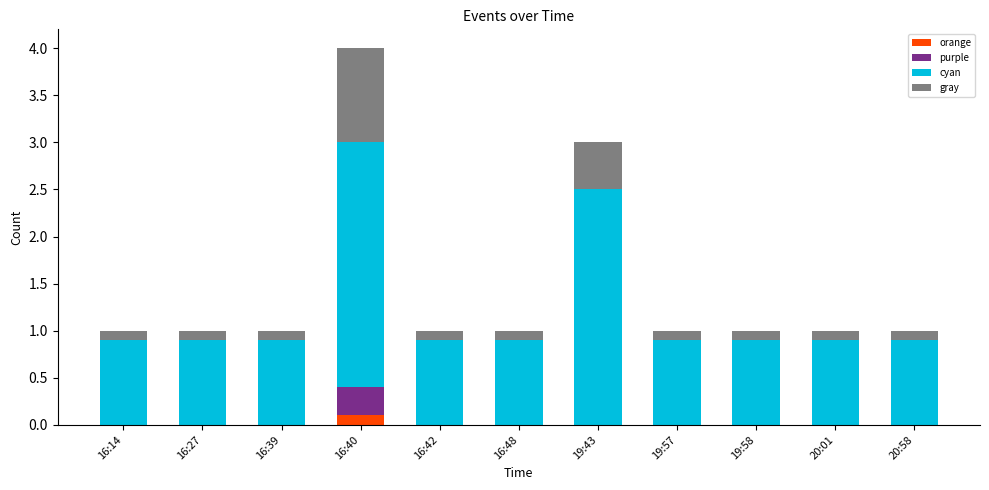

What is the total value across all series at 16:27?

1.0